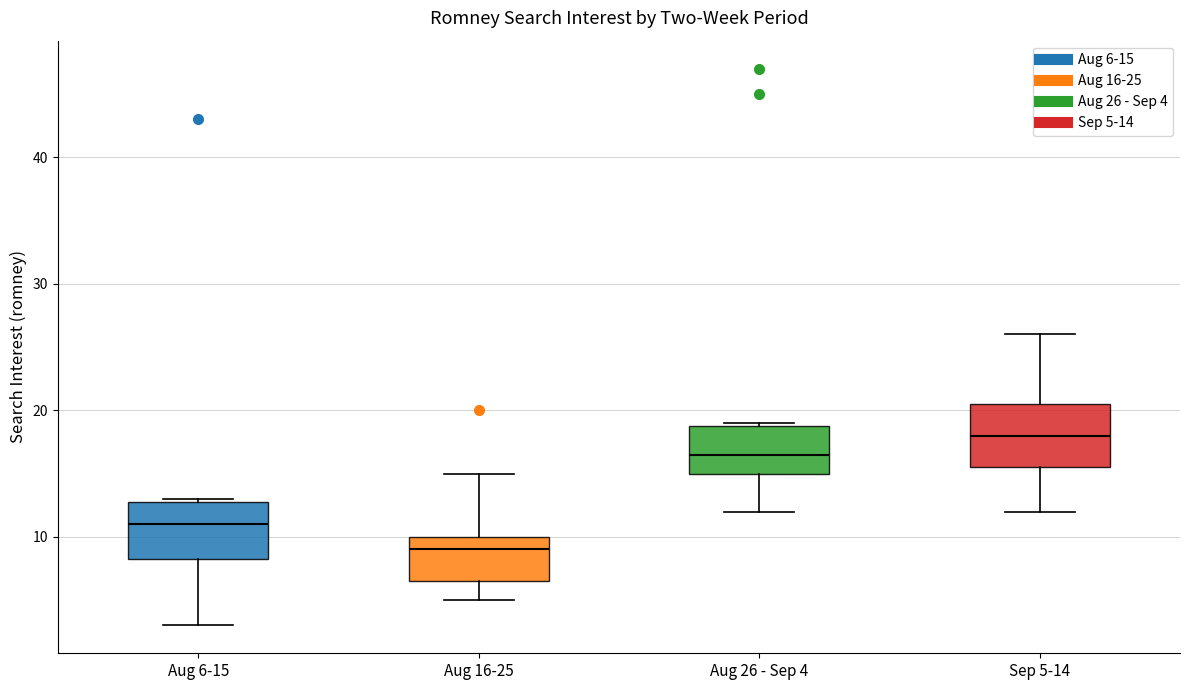

Reading left to right, transcribe this box plot: for each box, give where its median line is, the range the box spans, and where its two whiskers end, as read against the y-axis. The values are not printed on the chart, so give them approximately, as read against the axis.

Aug 6-15: median 11, box 8 to 13, whiskers 3 to 13
Aug 16-25: median 9, box 7 to 10, whiskers 5 to 15
Aug 26 - Sep 4: median 17, box 15 to 19, whiskers 12 to 19
Sep 5-14: median 18, box 16 to 21, whiskers 12 to 26